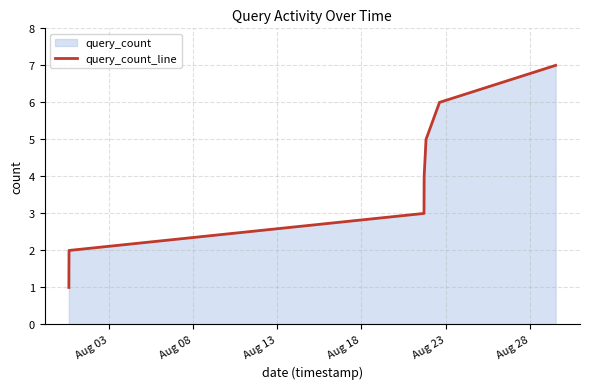

Does the chart have visible grid lines?

Yes